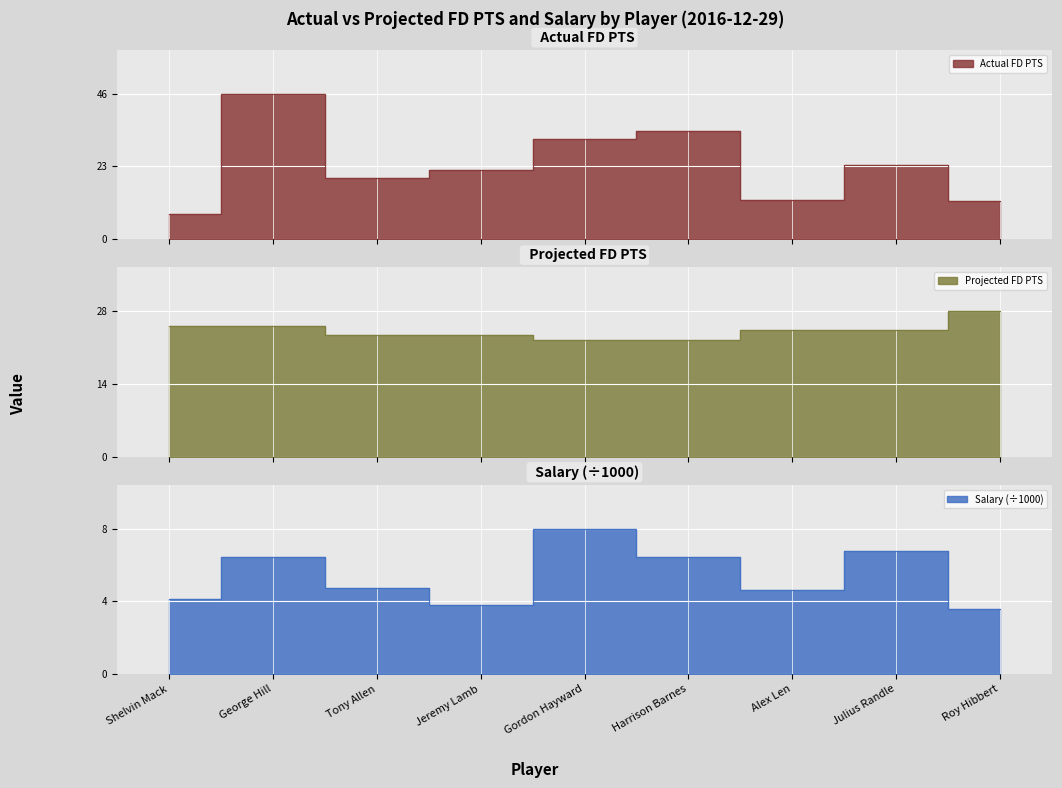

Does the chart display data point markers on the line(s)?

No